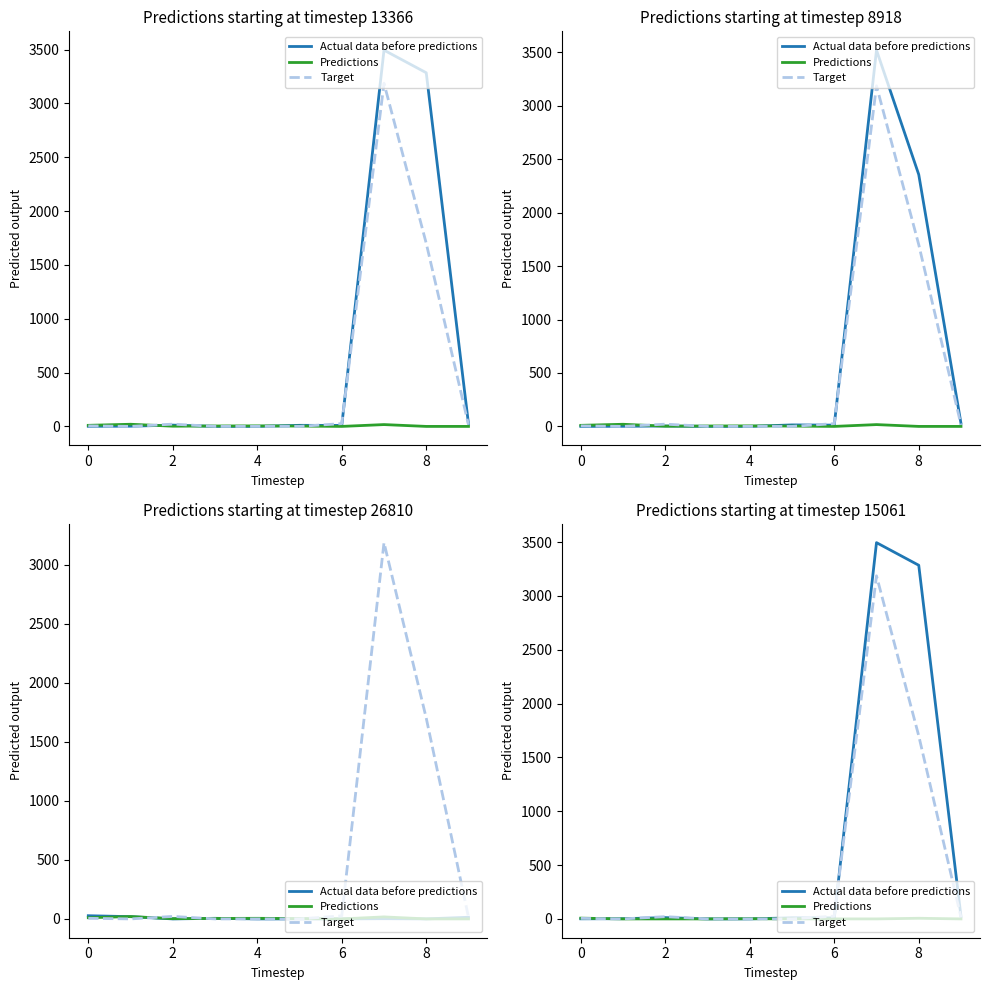

How many positive values does the Predictions series have?

3